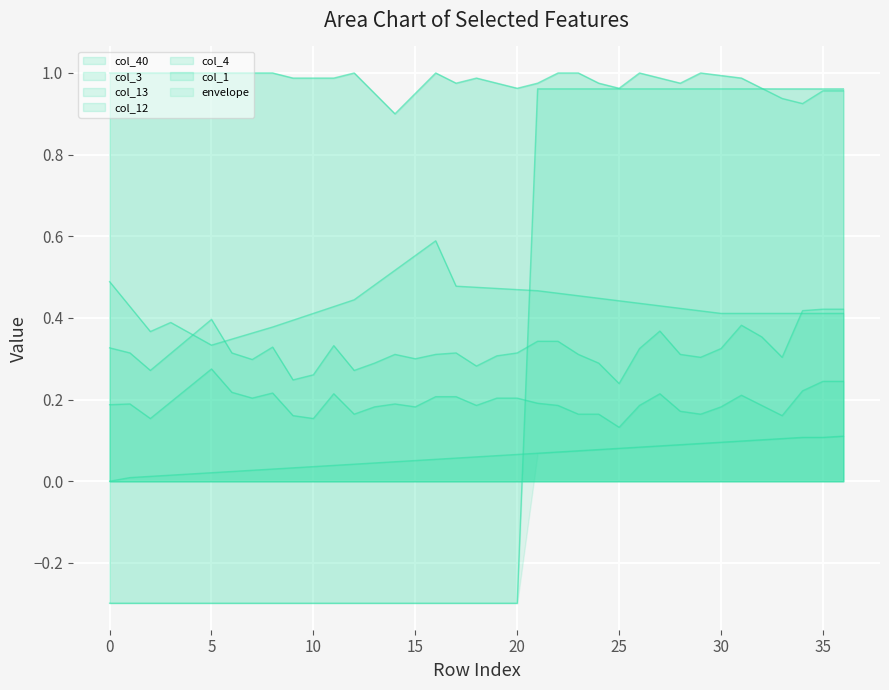

Is it true that col_13 equals -0.3 at 16?

True